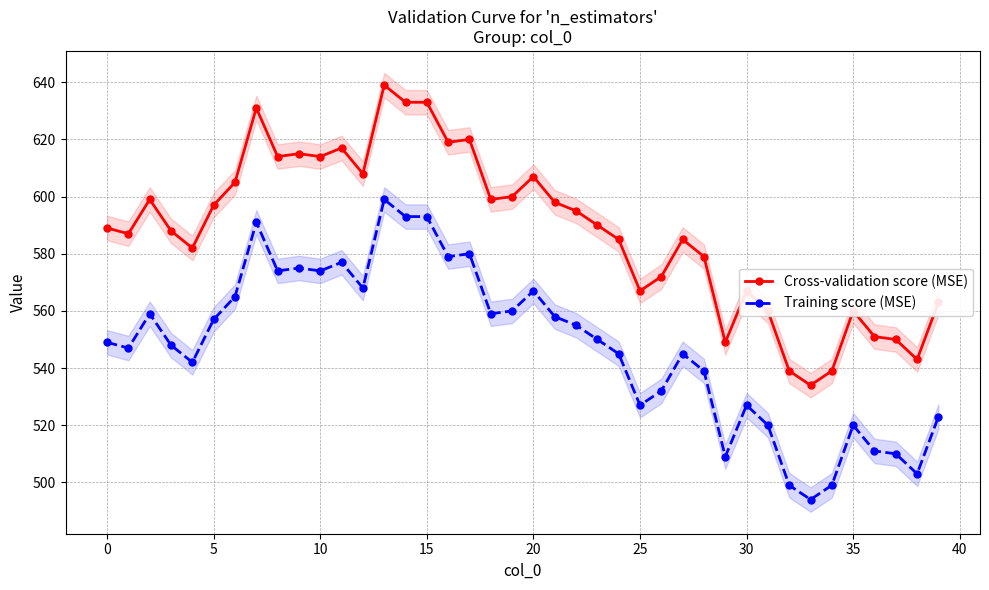

True or false: Cross-validation score (MSE) and Training score (MSE) intersect in this chart.

False